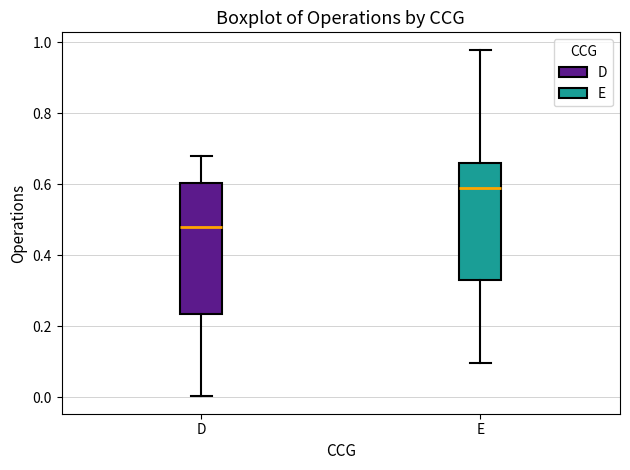

Comparing the boxes themselves (not the whiskers), which one is the tallest?

D